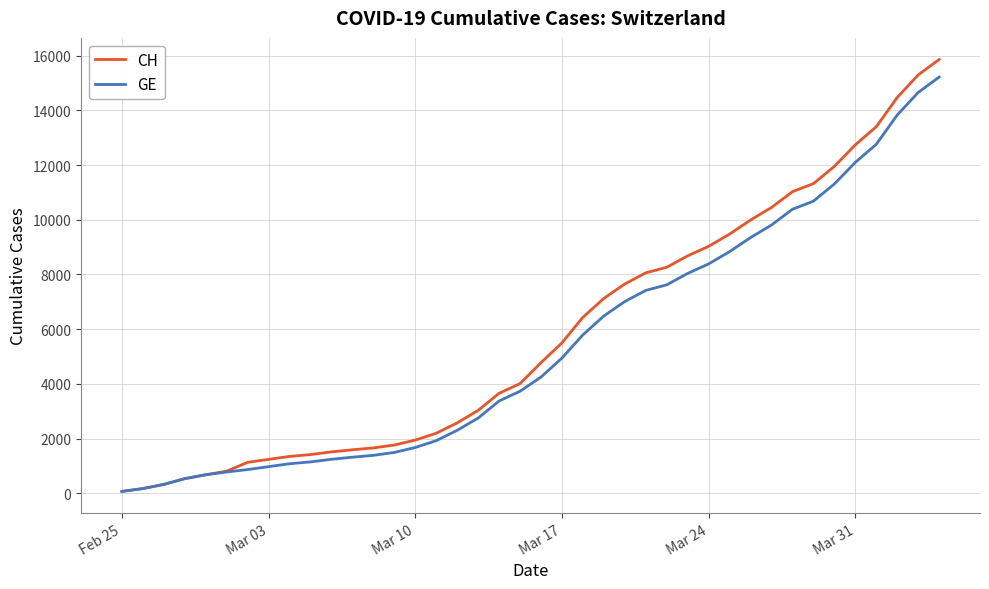

What is the difference between the maximum and second lowest values in the CH series?

15680